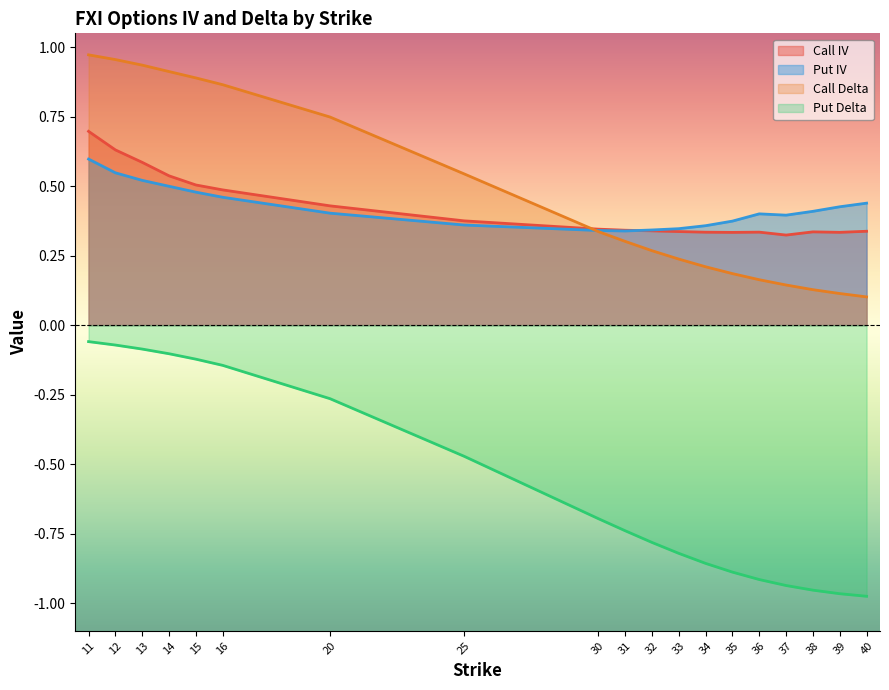

The Call Delta series shows 0.2 at 39. True or false?

False